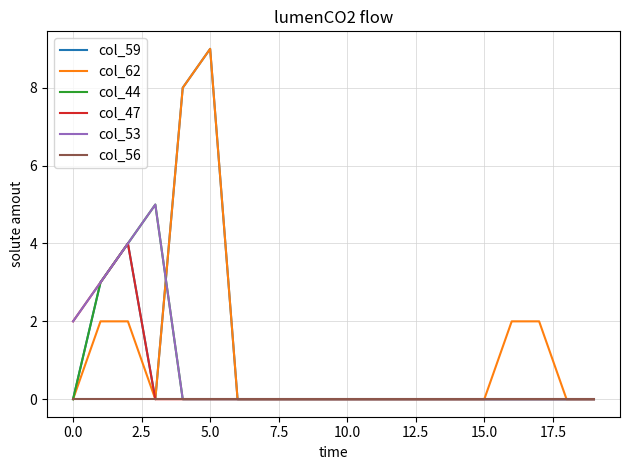

What is the greatest value displayed?

9